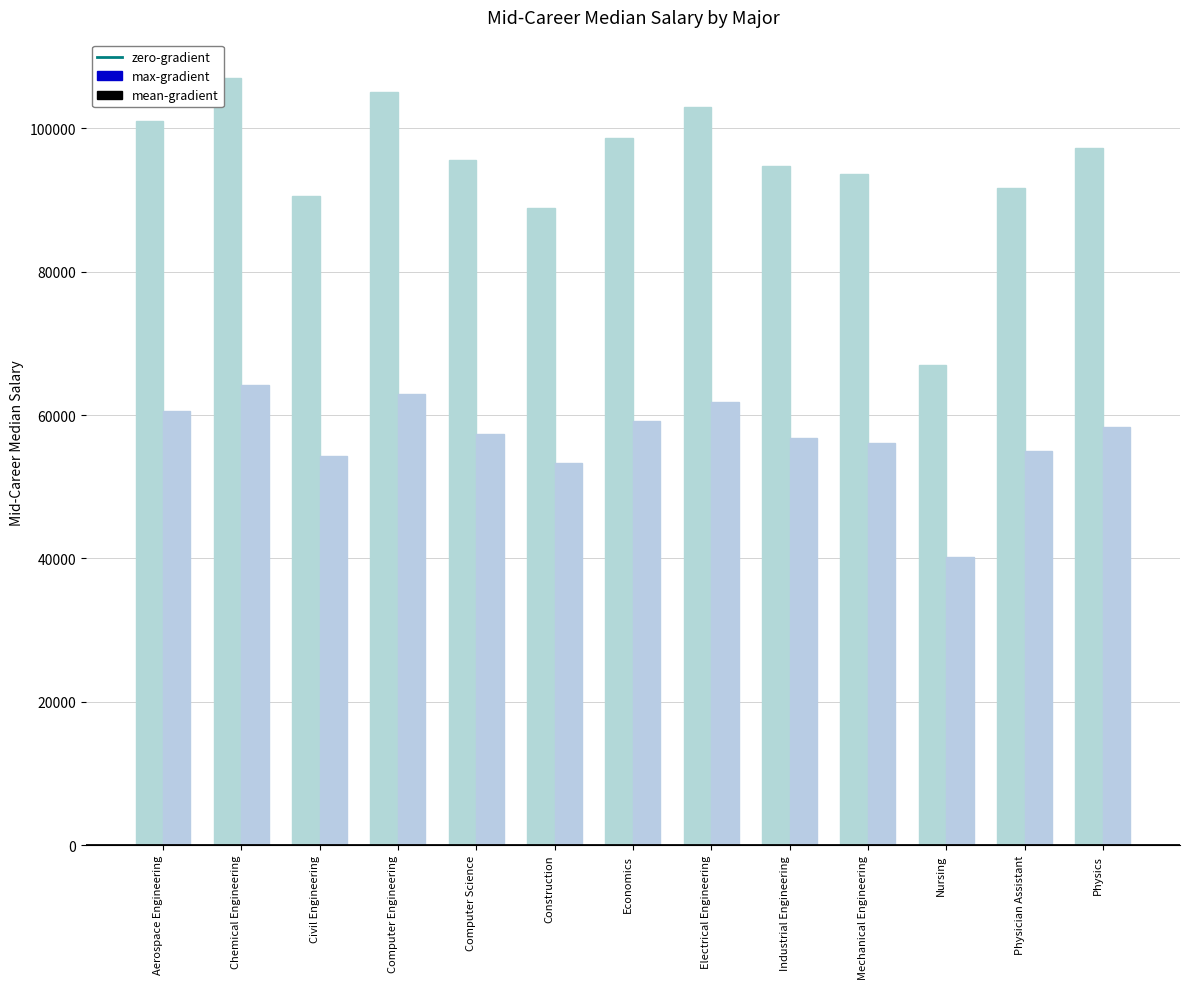

How many data points in mean-gradient are less than 57300?

6